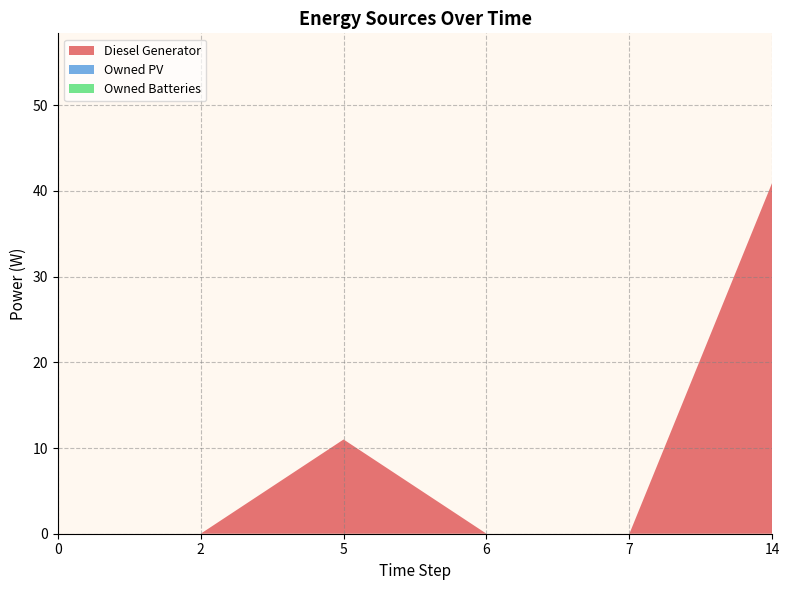

Reading left to right, extract all data points from this chart.

Diesel Generator: 0	0	11	0	0	41
Owned PV: 0	0	0	0	0	0
Owned Batteries: 0	0	0	0	0	0